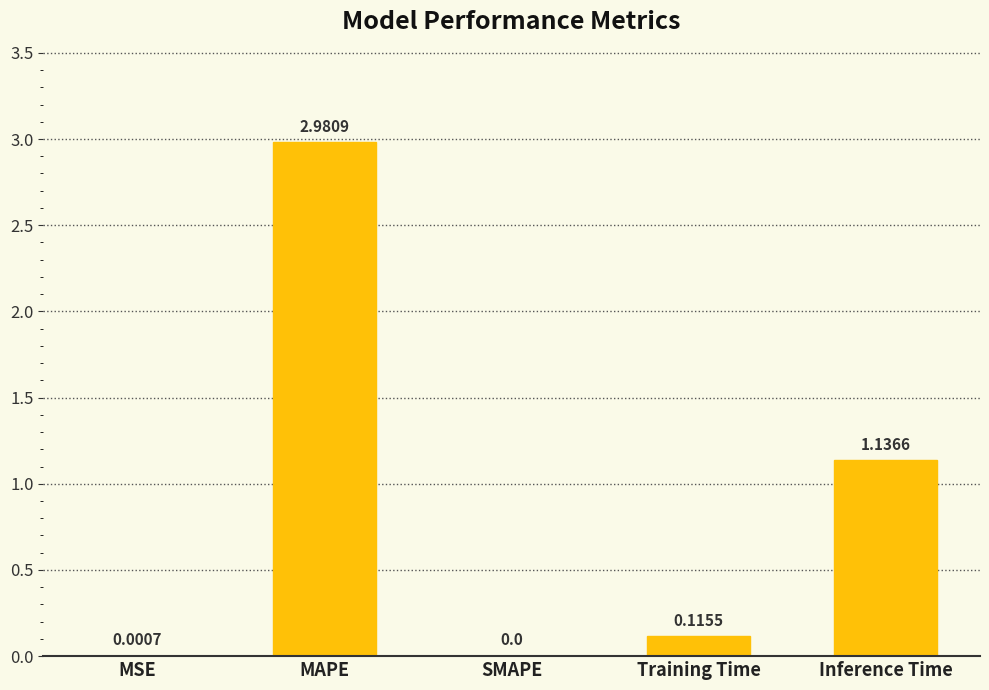

How many categories are shown in the chart?

5